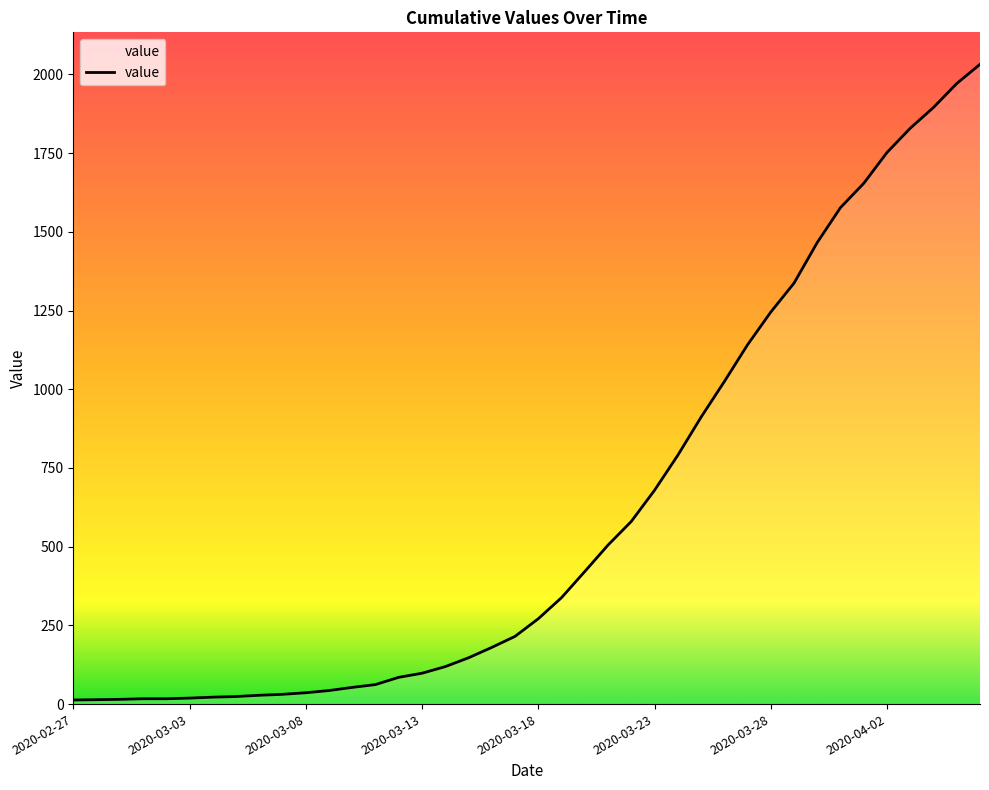

What is the difference between the second highest and minimum values?

1958